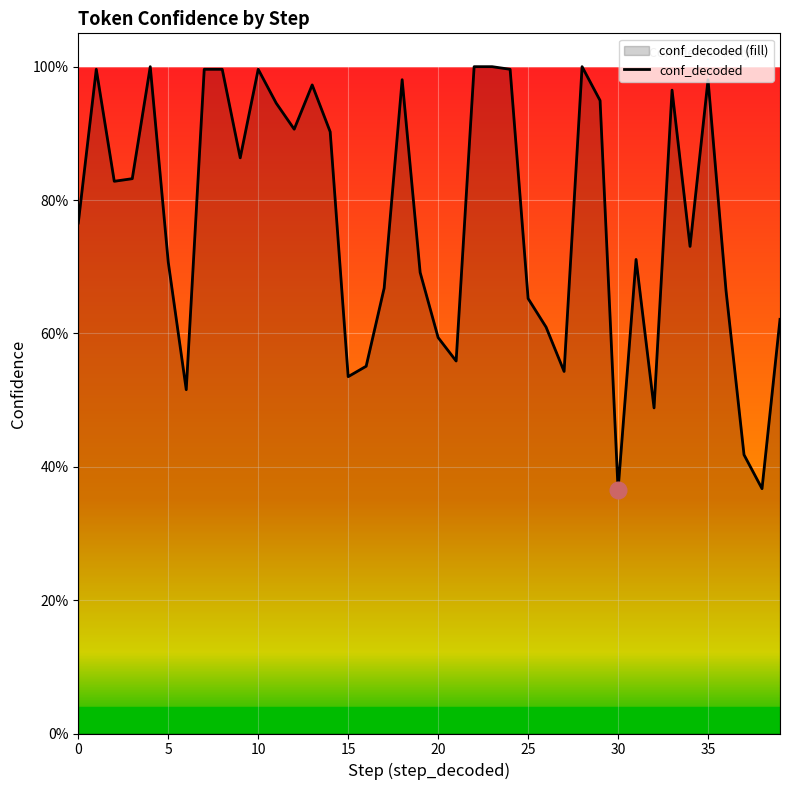

What is the label of the 2nd point from the right?

38